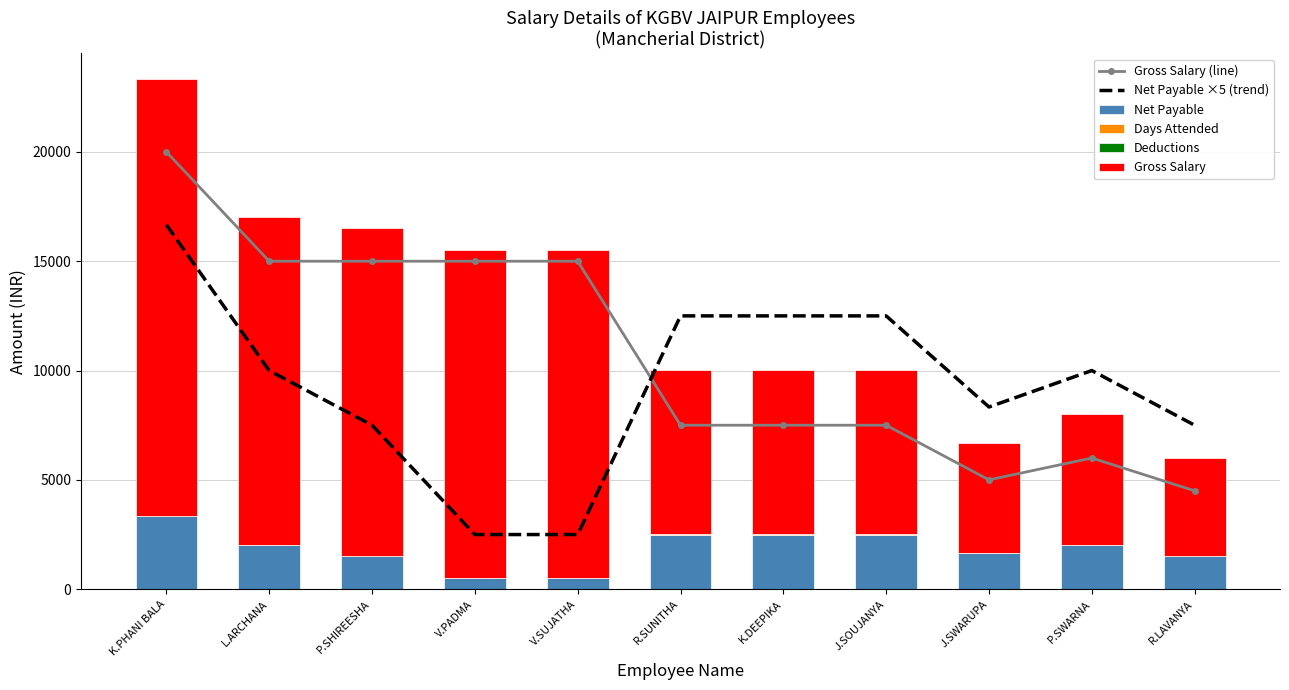

Which label corresponds to the largest value in the chart?

K.PHANI BALA